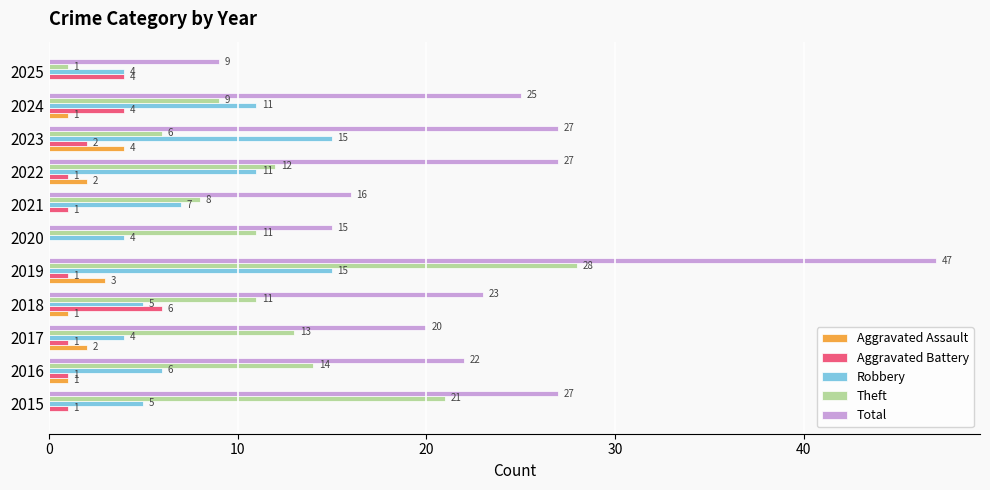

Which category has the highest value in the Total series?

2019